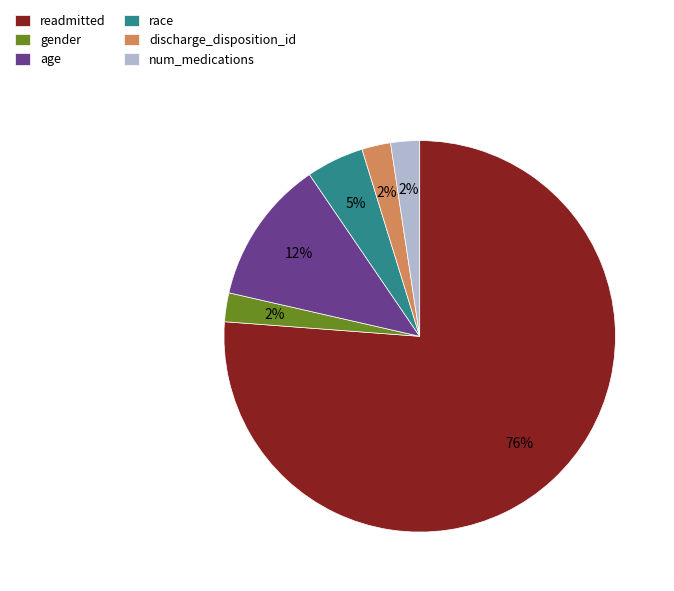

To the nearest percent, what is the combined percentage of age and num_medications?

14%